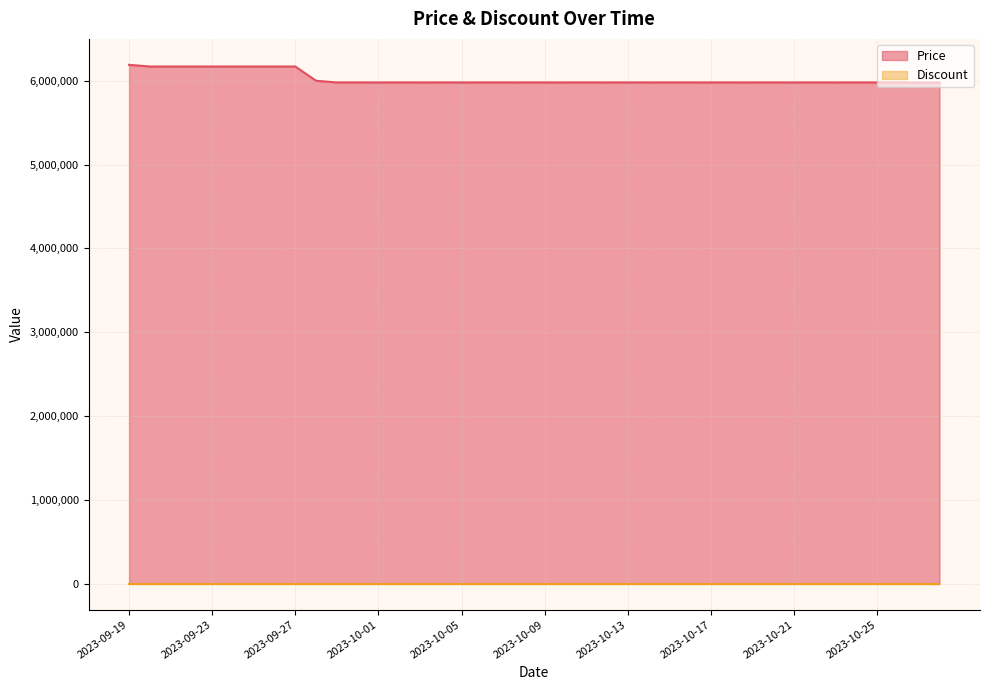

What is the average value?

6023650